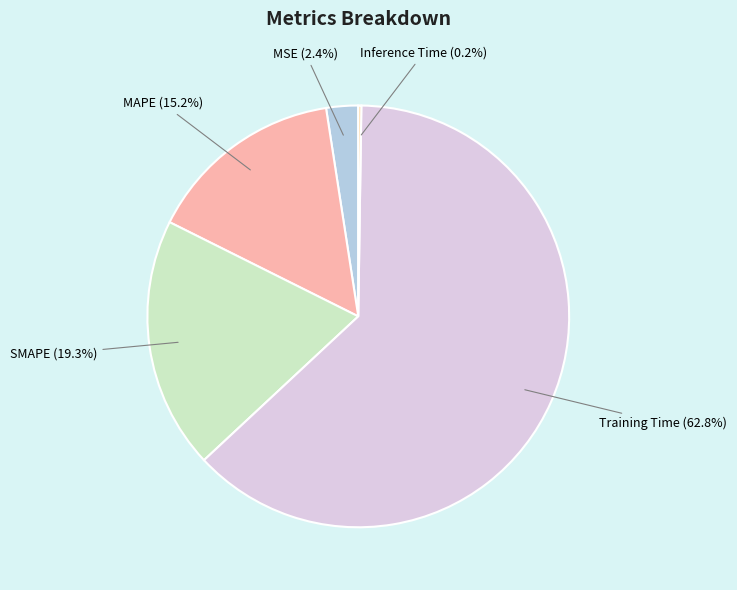

How many segments does this pie chart have?

5